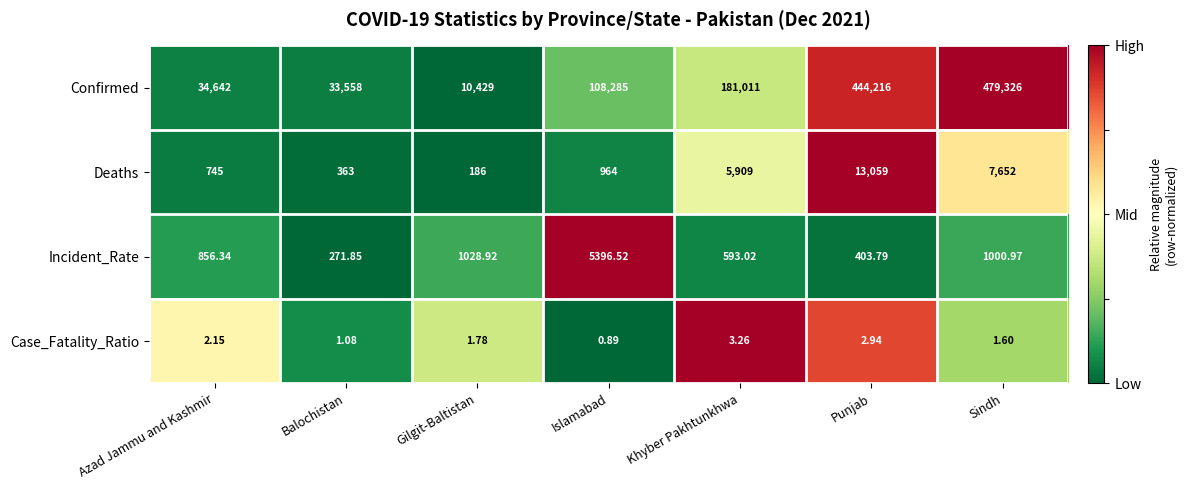

What is the spread (max minus min) of values at Islamabad?

108284.1